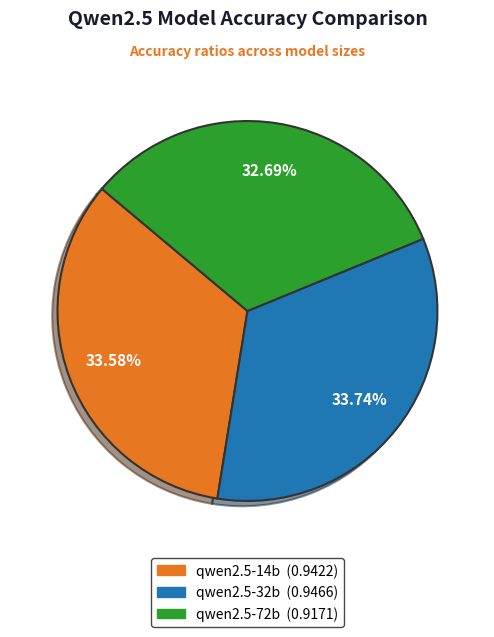

Is there any slice that represents more than half of the pie?

No